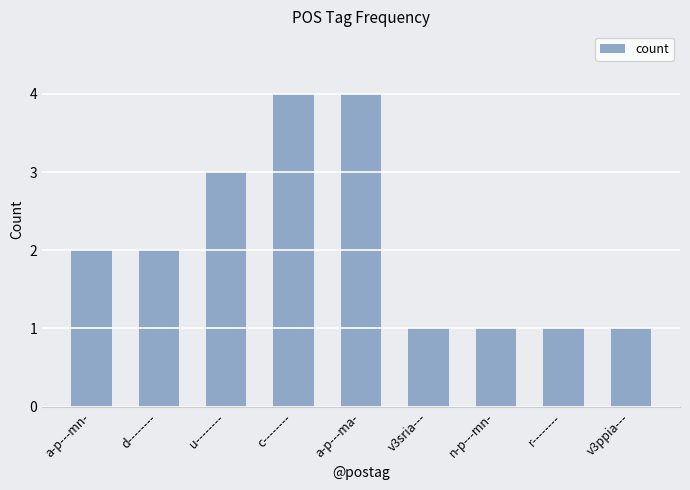

What is the change in value from a-p---mn- to v3sria---?

-1